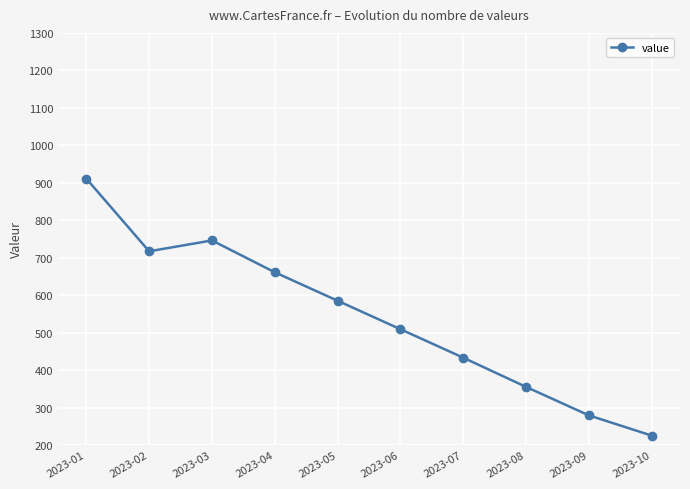

At which label does the data first exceed 585?

2023-01